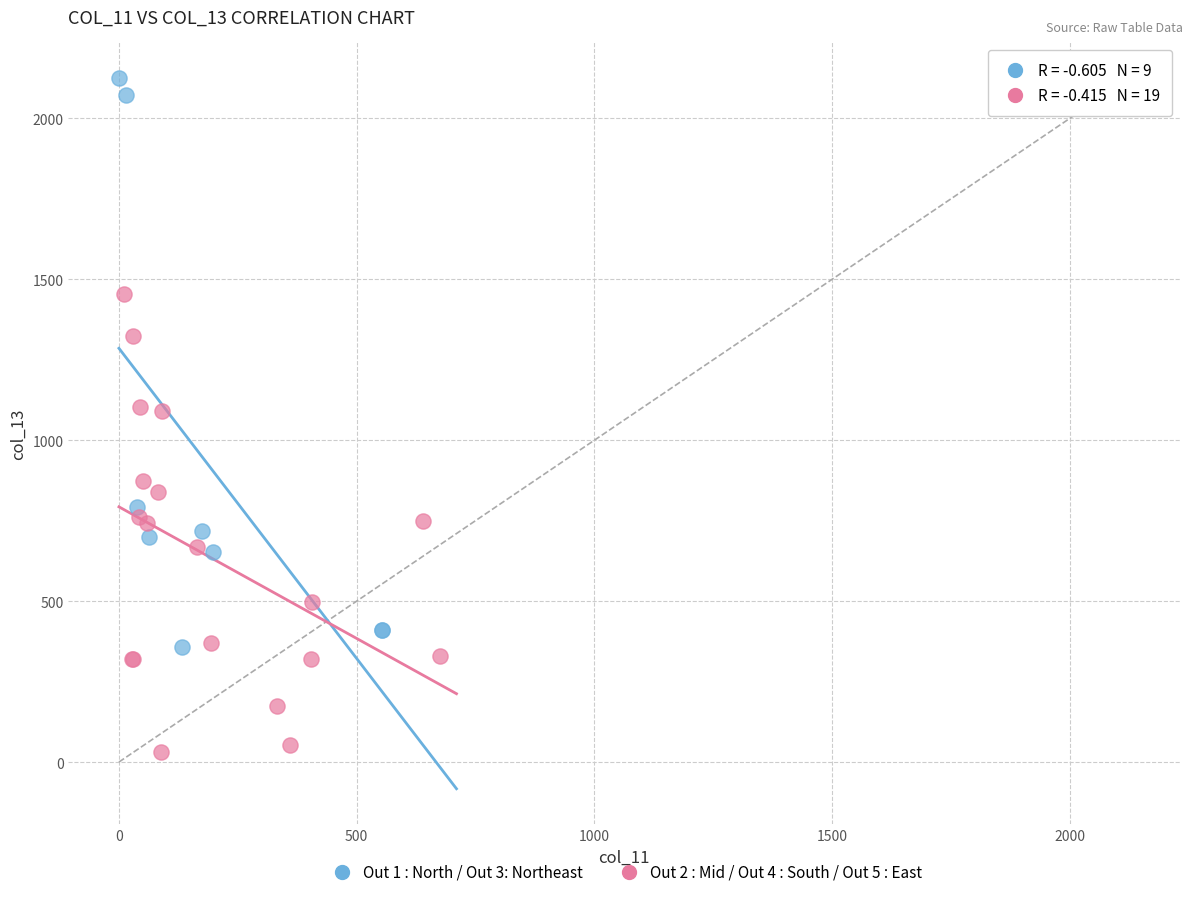

Which series contains the highest Y value?

Out 1 : North / Out 3: Northeast